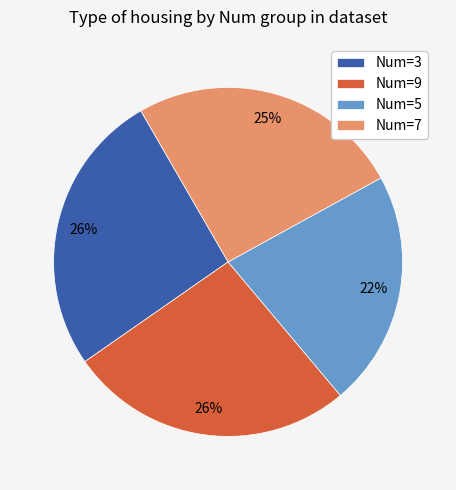

What is the ratio of the value at Num=9 to the value at Num=5?

1.2